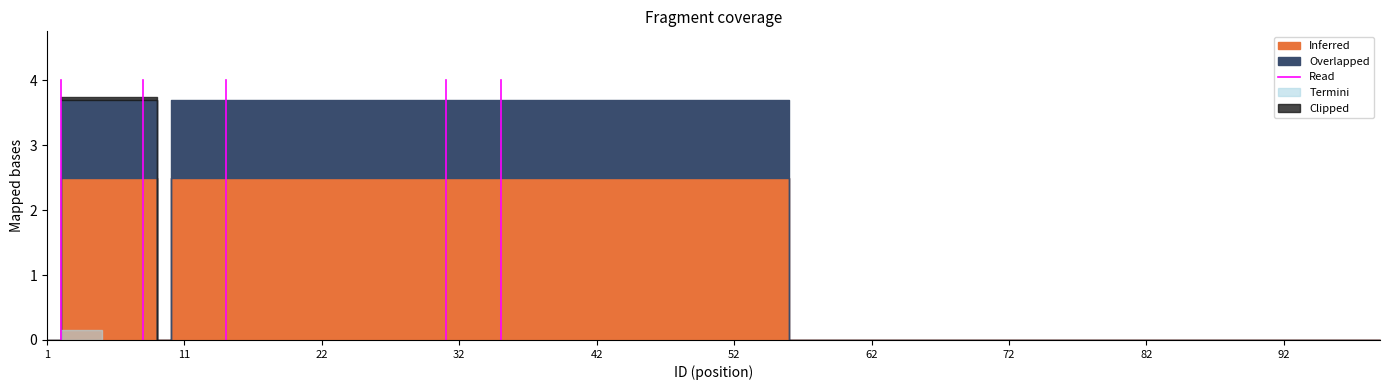

What is the sum of the values at 1 and 11?

4